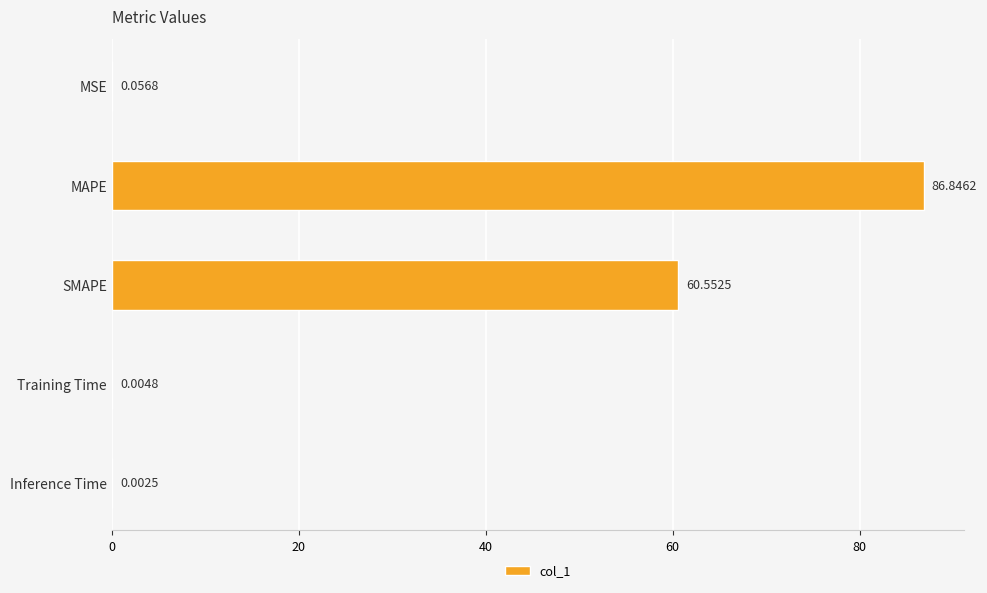

What is the sum of all values?

147.5